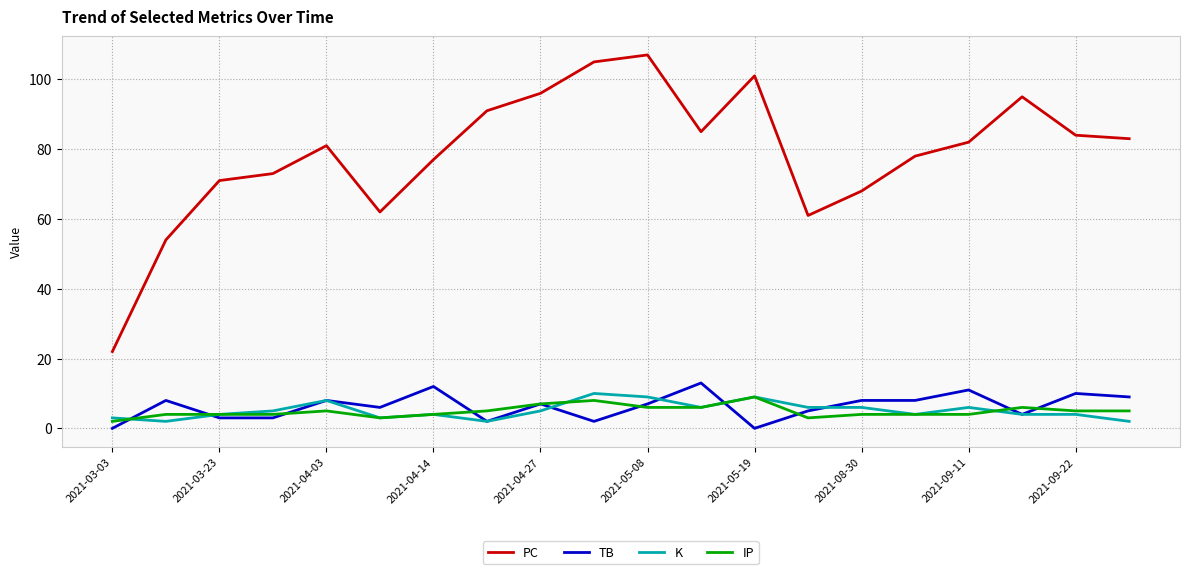

Which series has the widest spread of values?

PC